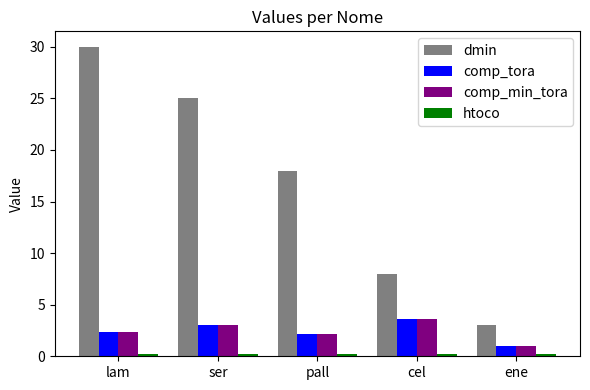

True or false: dmin has a value of 1.6 at ene.

False